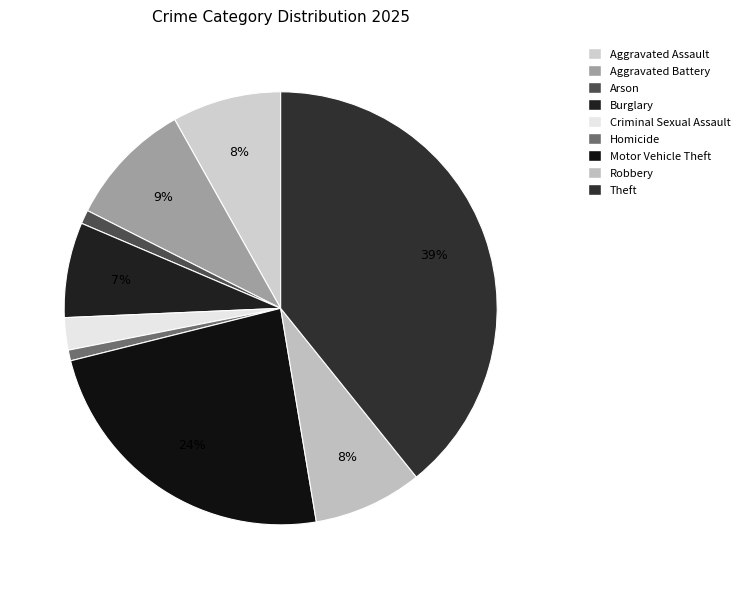

To the nearest percent, what percentage of the pie is Aggravated Assault?

8%